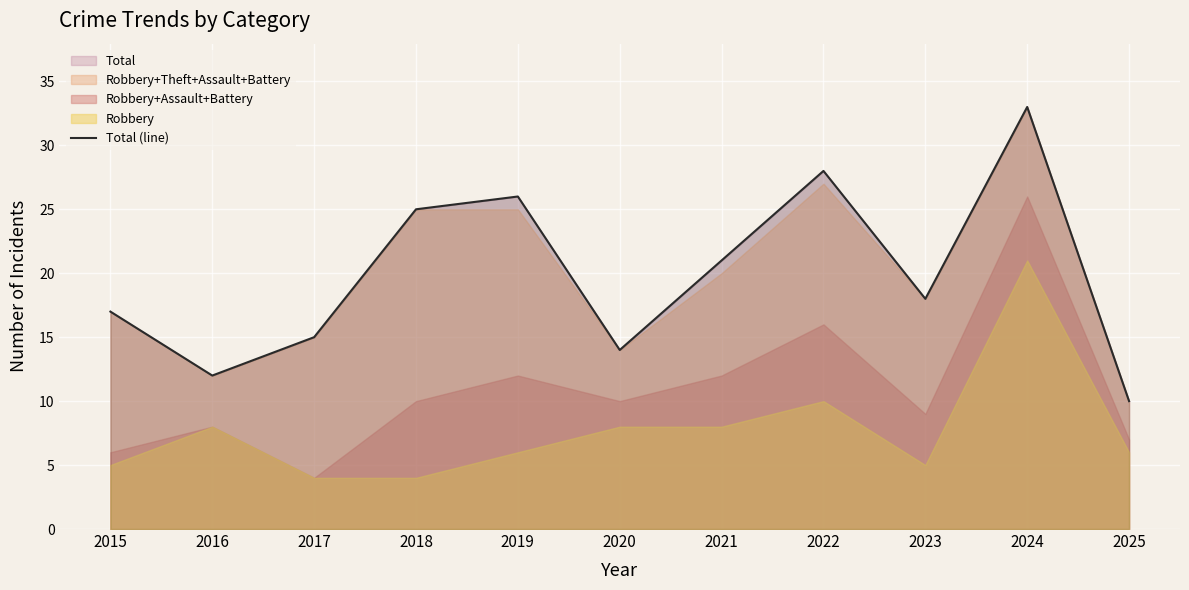

Rank the categories by Total (line) value from highest to lowest.

2024, 2022, 2019, 2018, 2021, 2023, 2015, 2017, 2020, 2016, 2025